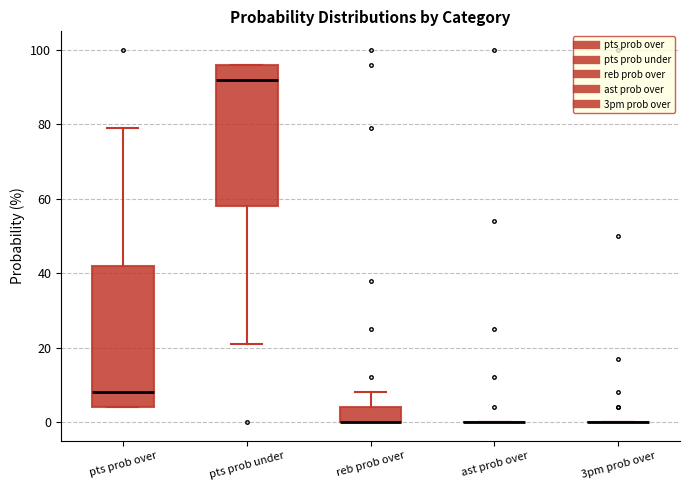

Where does the upper whisker of the box for pts prob over end on the y-axis? The values are not printed on the chart, so give them approximately, as read against the axis.

80